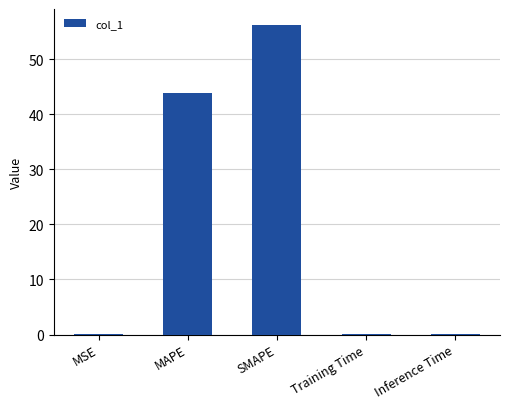

At which label is the value closest to 28?

MAPE